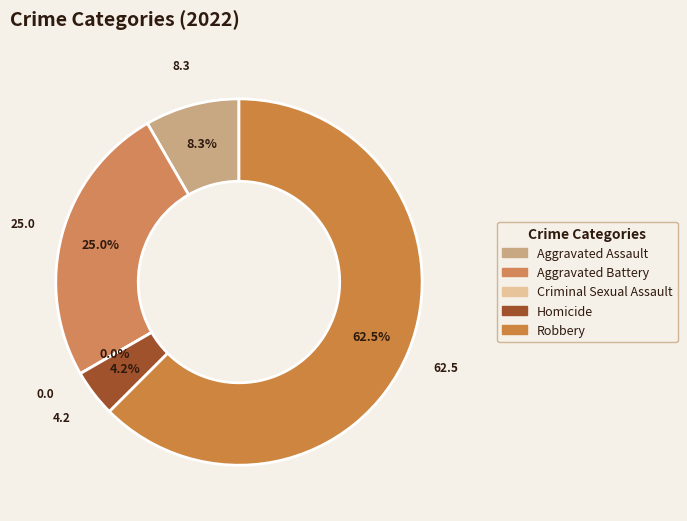

Which has a higher value, 3 or 4?

4